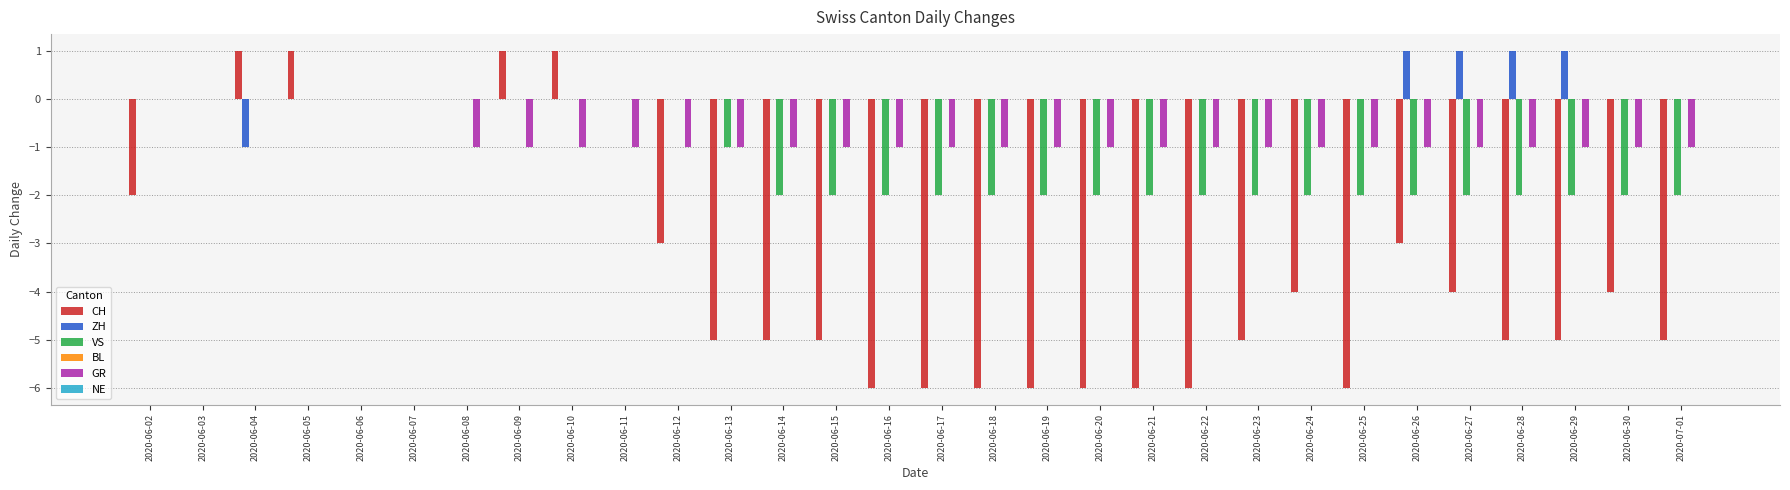

Between 2020-06-10 and 2020-06-29, which series saw the biggest shift?

CH